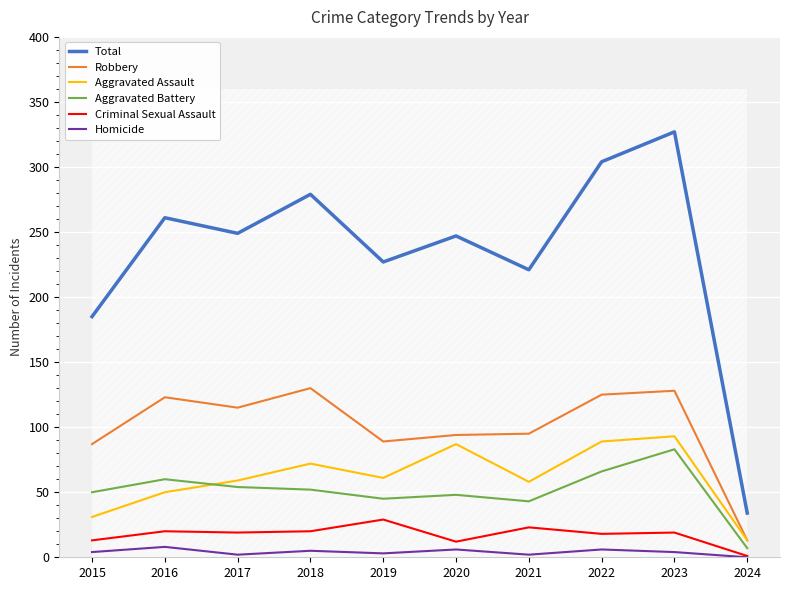

Rank the categories by Criminal Sexual Assault value from highest to lowest.

2019, 2021, 2016, 2018, 2017, 2023, 2022, 2015, 2020, 2024